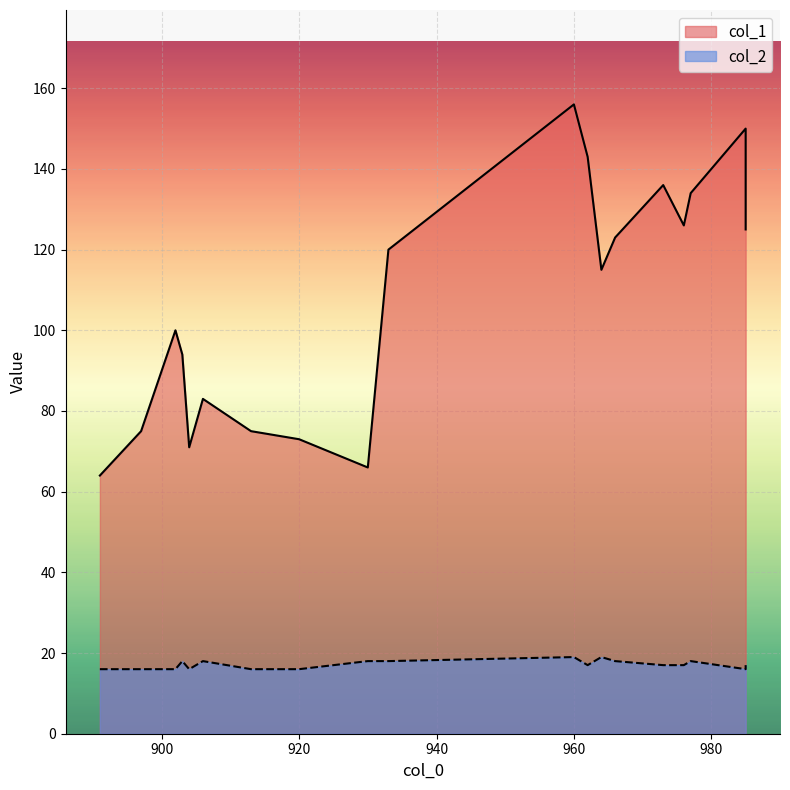

List the labels in order of col_1 value, largest first.

960, 985, 962, 973, 977, 976, 985, 966, 933, 964, 902, 903, 906, 897, 913, 920, 904, 930, 891